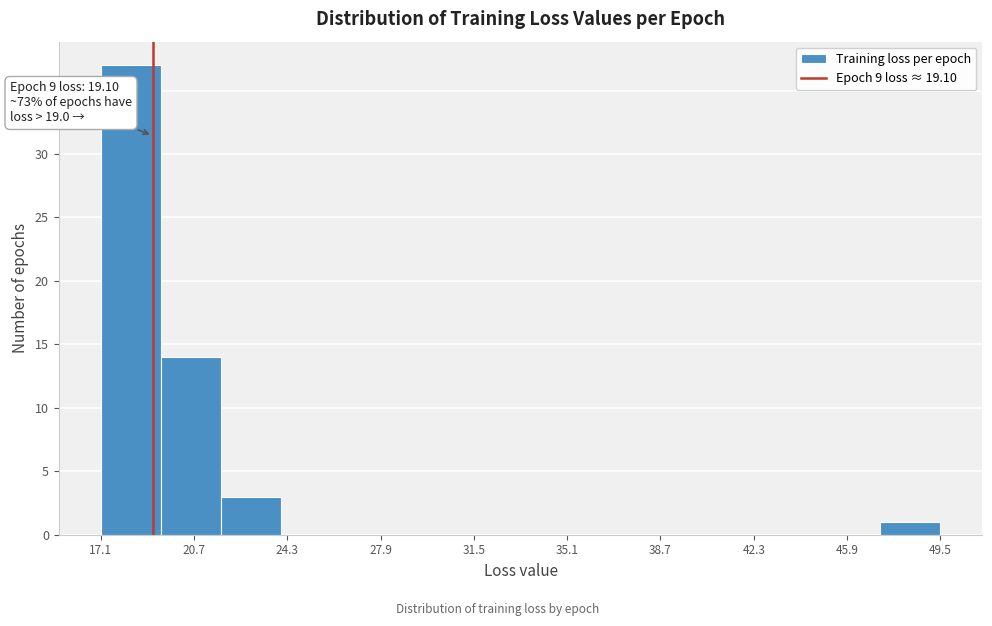

Over which range of the x-axis is the bar tallest?

17.0 to 19.5